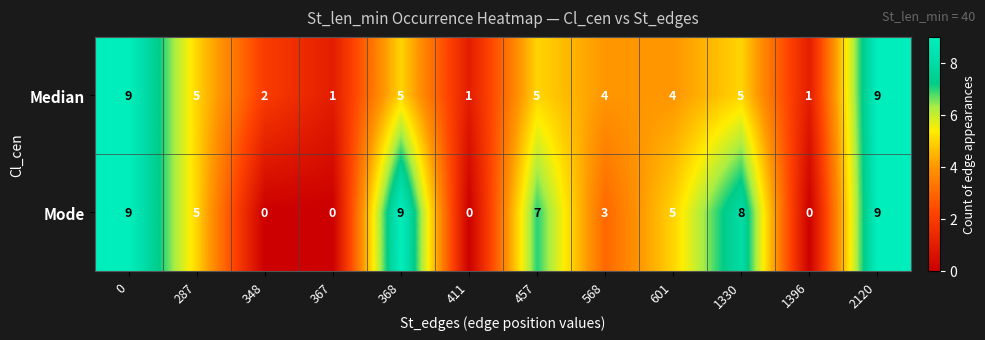

Count the number of categories in the chart.

12